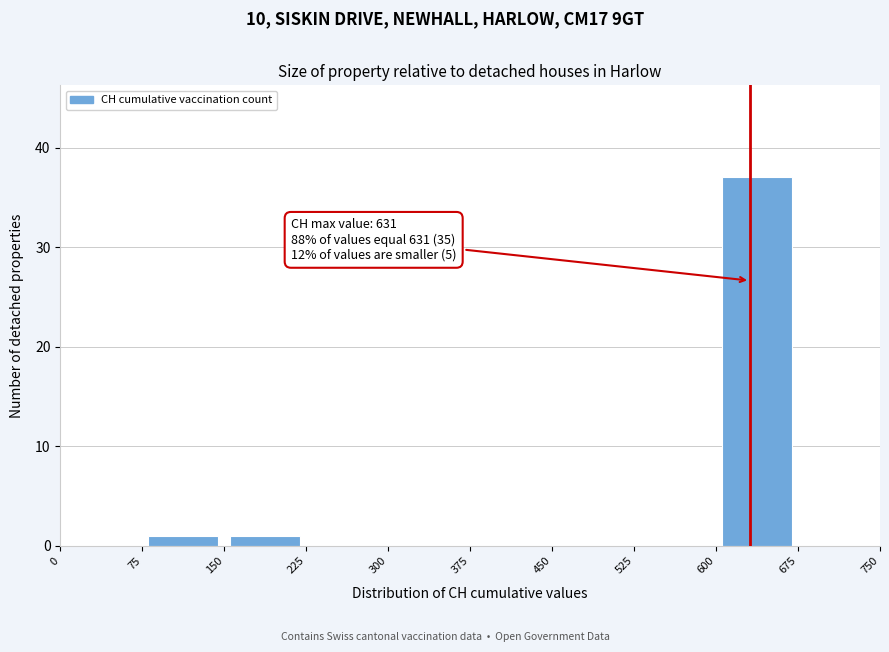

Over which range of the x-axis is the bar tallest?

600 to 675